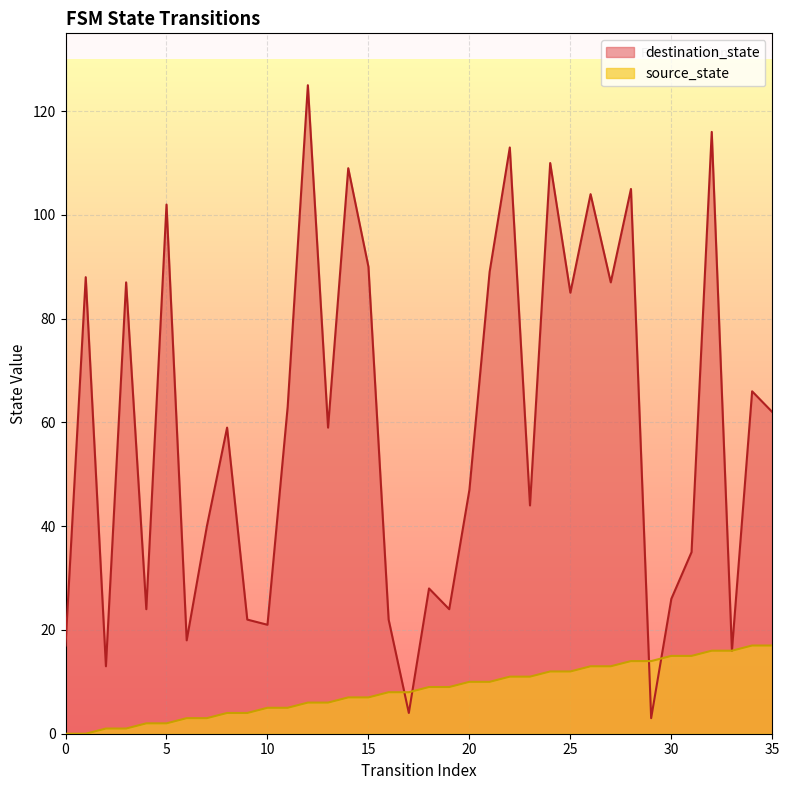

At how many categories does at least one series exceed 10?

35